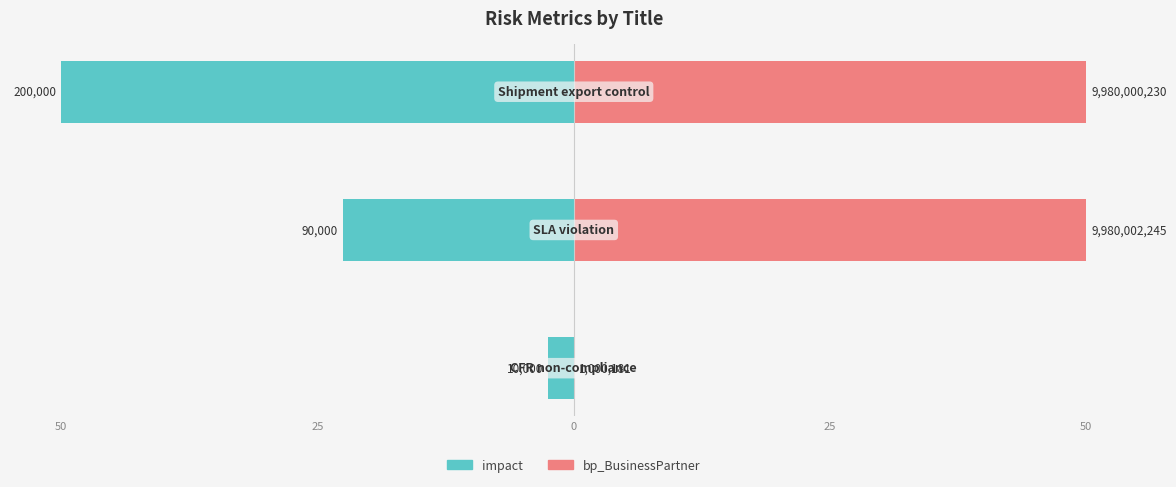

Are the bars grouped side by side (vs. stacked)?

Yes